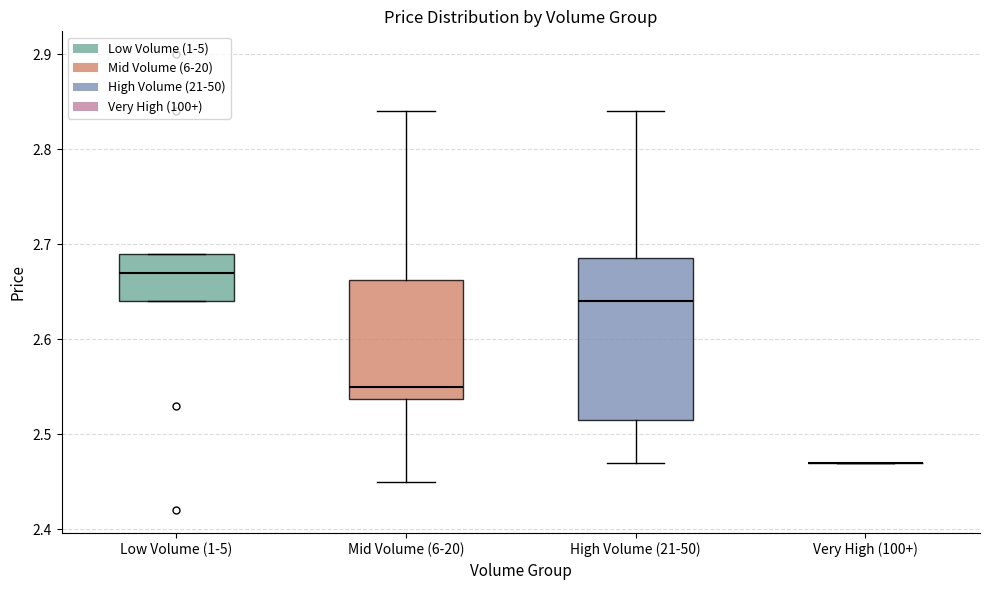

Reading left to right, transcribe this box plot: for each box, give where its median line is, the range the box spans, and where its two whiskers end, as read against the y-axis. The values are not printed on the chart, so give them approximately, as read against the axis.

Low Volume (1-5): median 2.67, box 2.64 to 2.69, whiskers 2.64 to 2.69
Mid Volume (6-20): median 2.55, box 2.54 to 2.66, whiskers 2.45 to 2.84
High Volume (21-50): median 2.64, box 2.52 to 2.69, whiskers 2.47 to 2.84
Very High (100+): box collapsed to a line at 2.47, whiskers 2.47 to 2.47